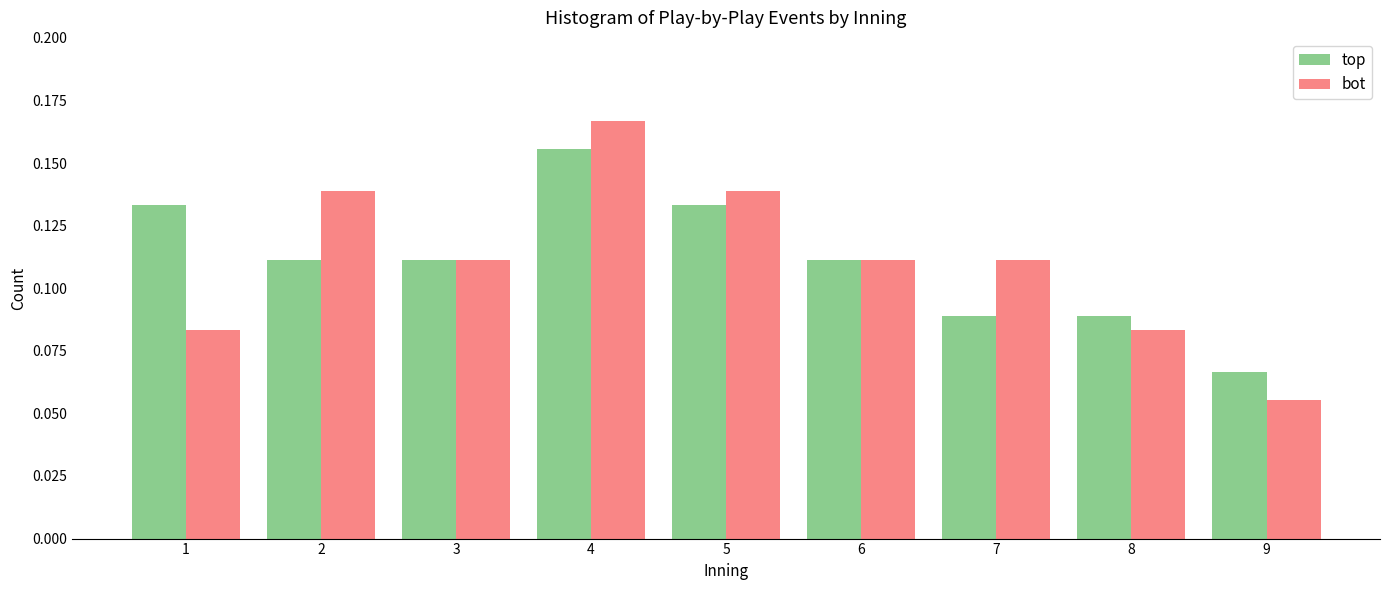

What is the sum of all top values?

1.0